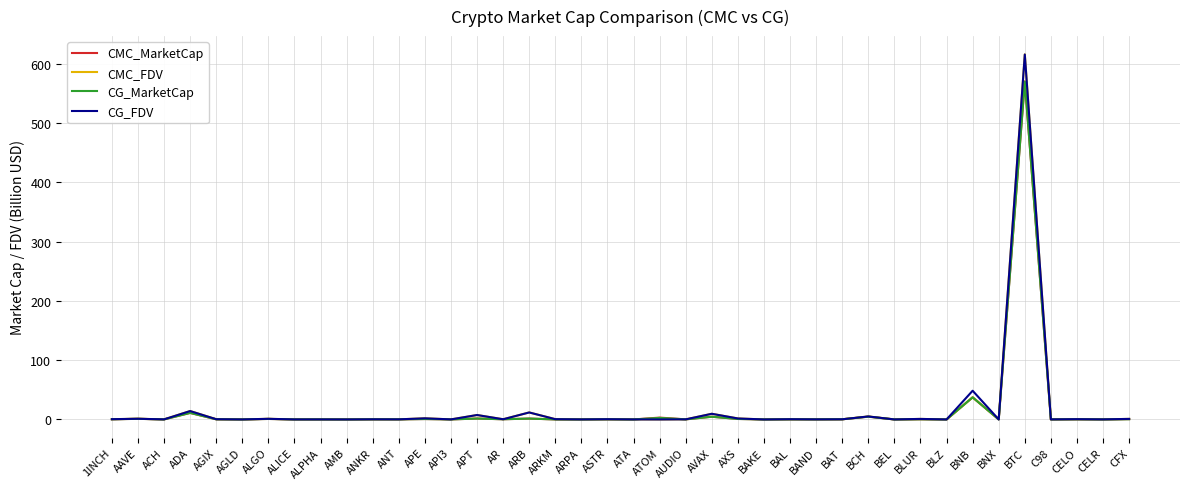

At which category is the sum across all series the highest?

BTC